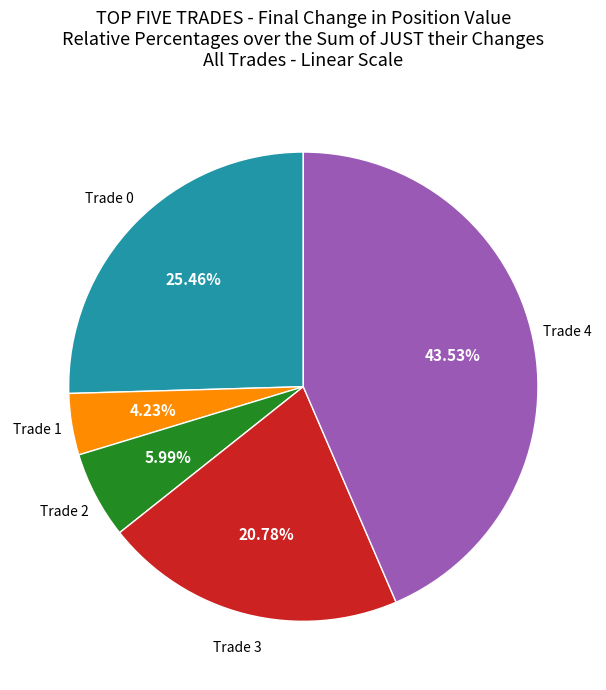

Is there any slice that represents more than half of the pie?

No